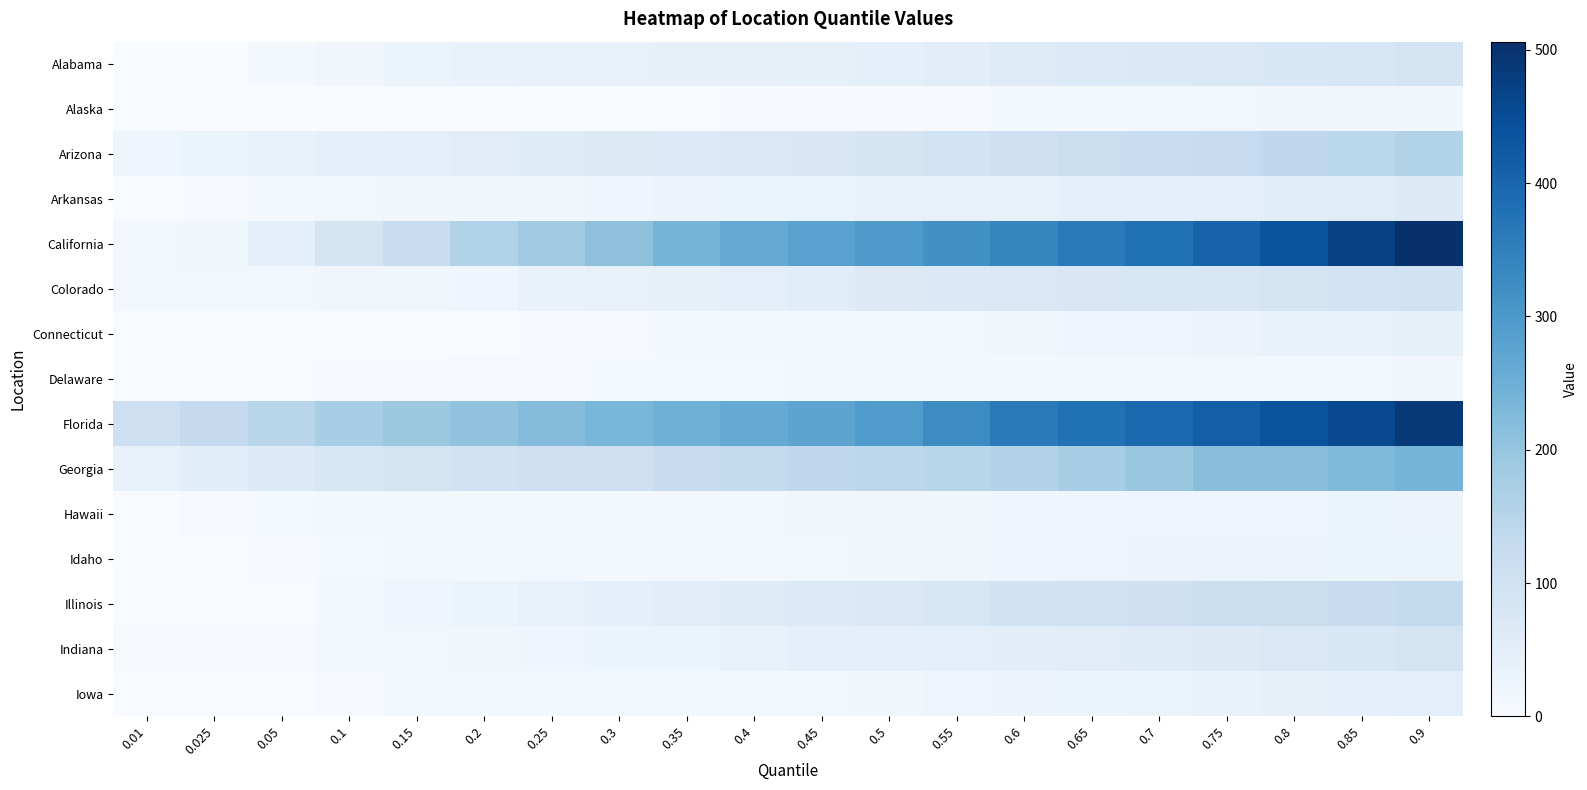

What is the difference between the highest and lowest values at 0.85?

456